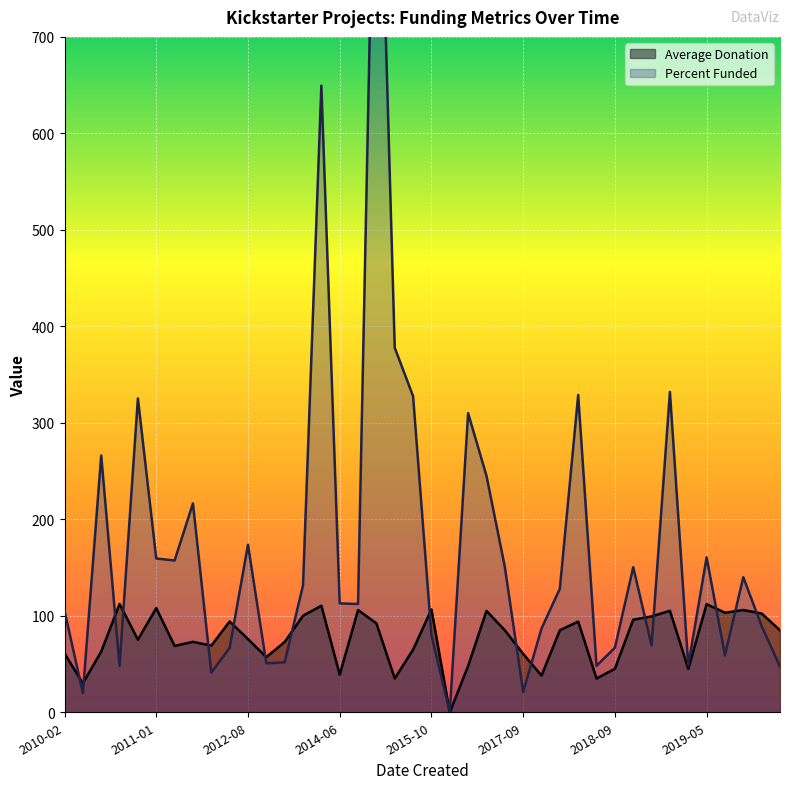

At which label does Percent Funded reach its peak?

2014-08-19